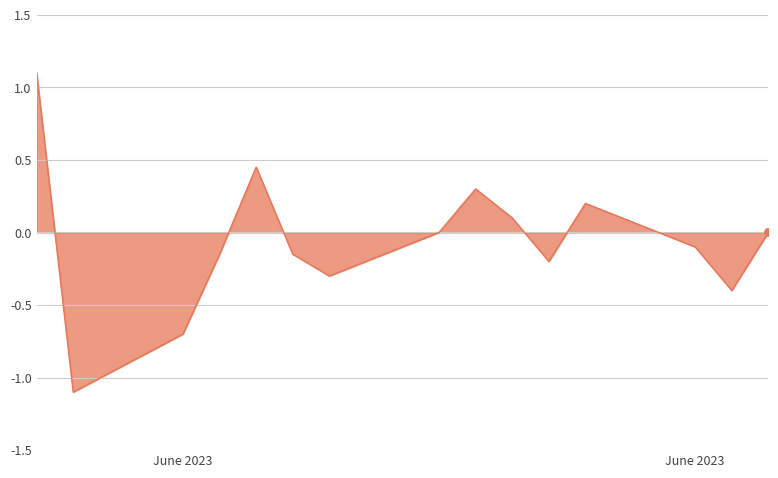

What is the difference between the maximum and minimum values?

2.2